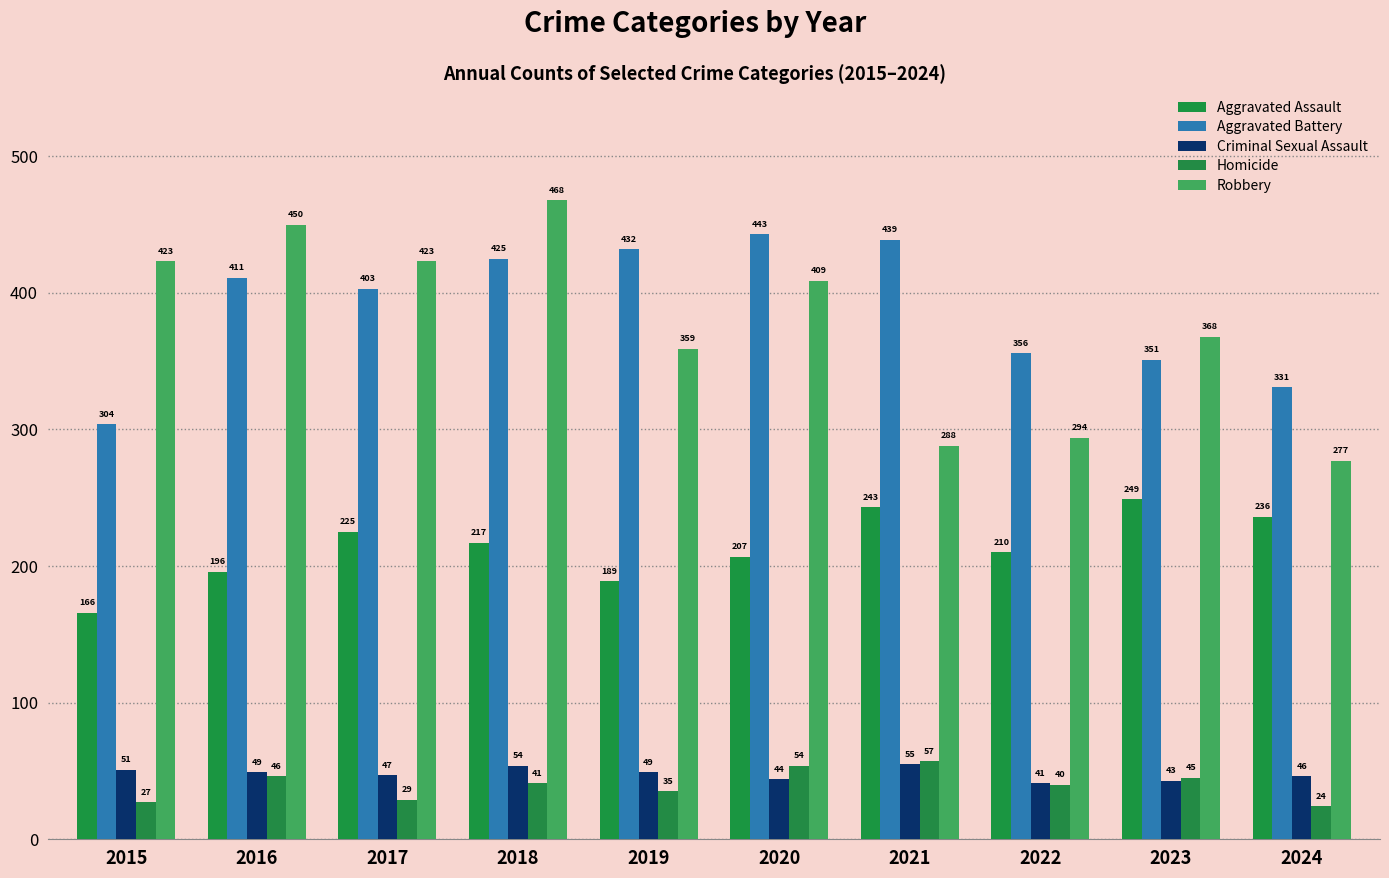

What is the value of the Aggravated Assault bar at the 2nd from the left?

196